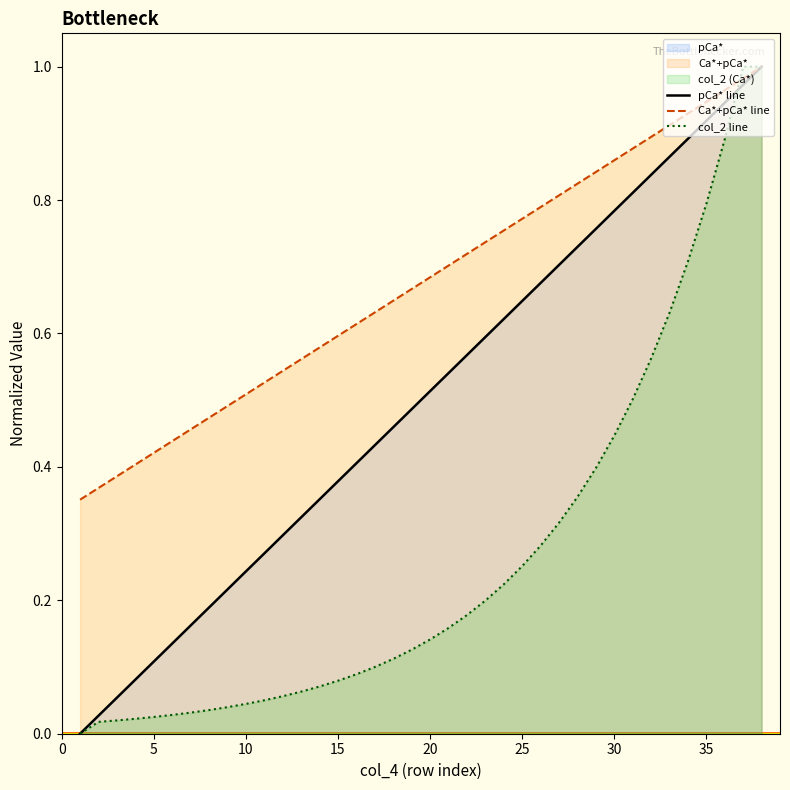

Which has a higher value, 17 or 5?

17